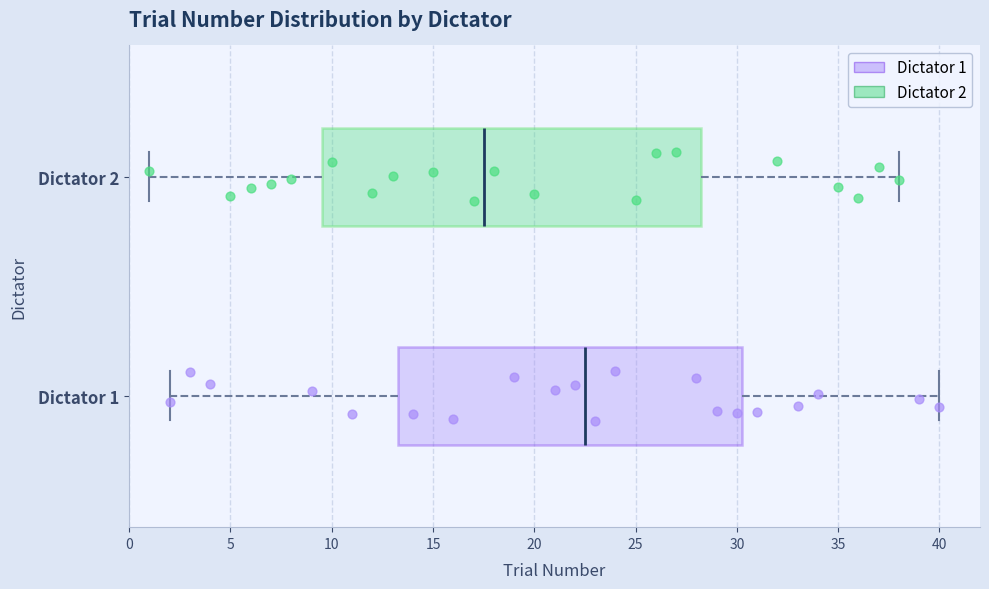

Which box's median line is the furthest to the right?

Dictator 1